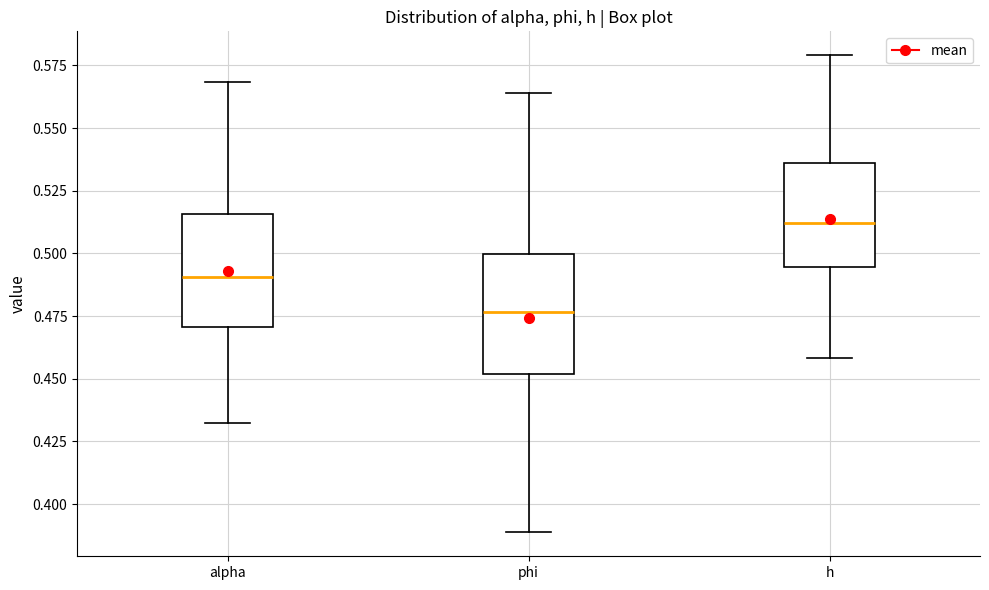

Which box's median line is the lowest?

phi